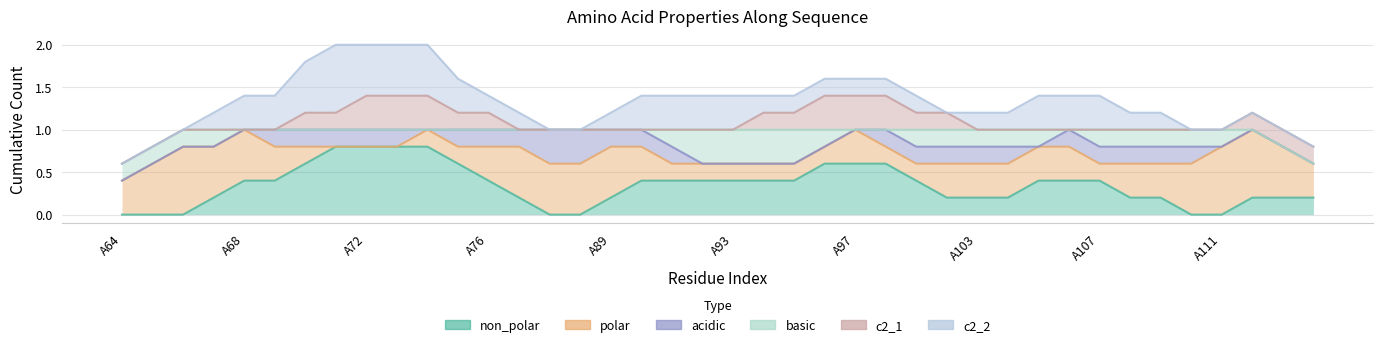

Count the c2_1 values in the range 0 to 1.

40